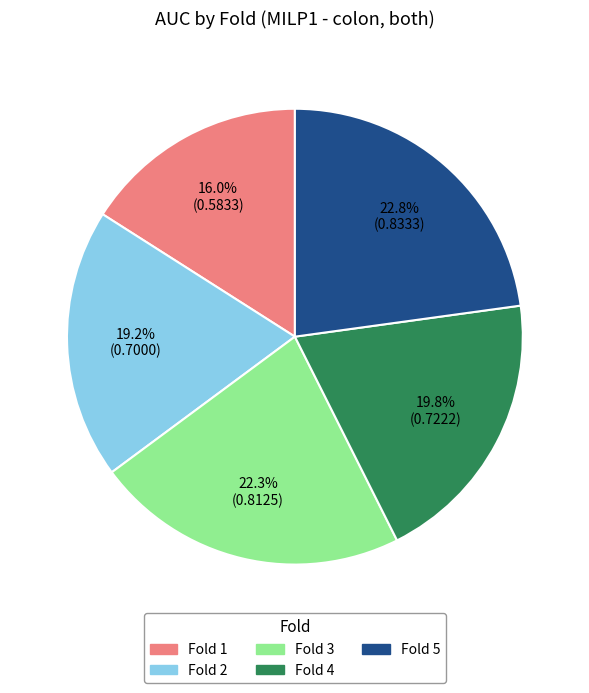

Does any single category account for the majority?

No